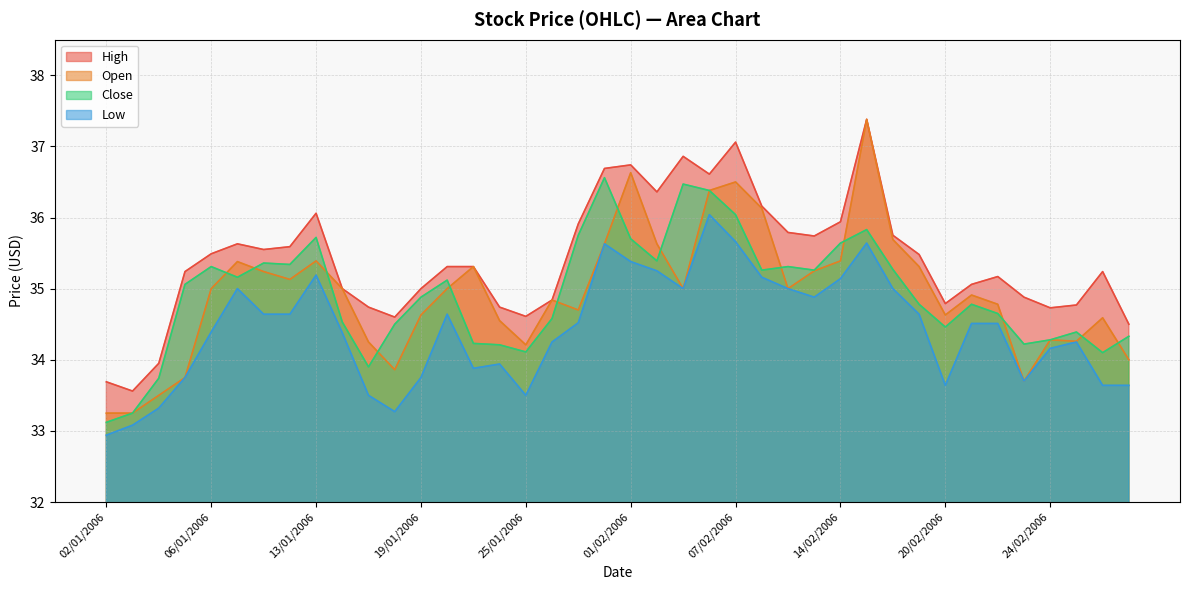

True or false: Close has more than 0 interior local peaks.

True